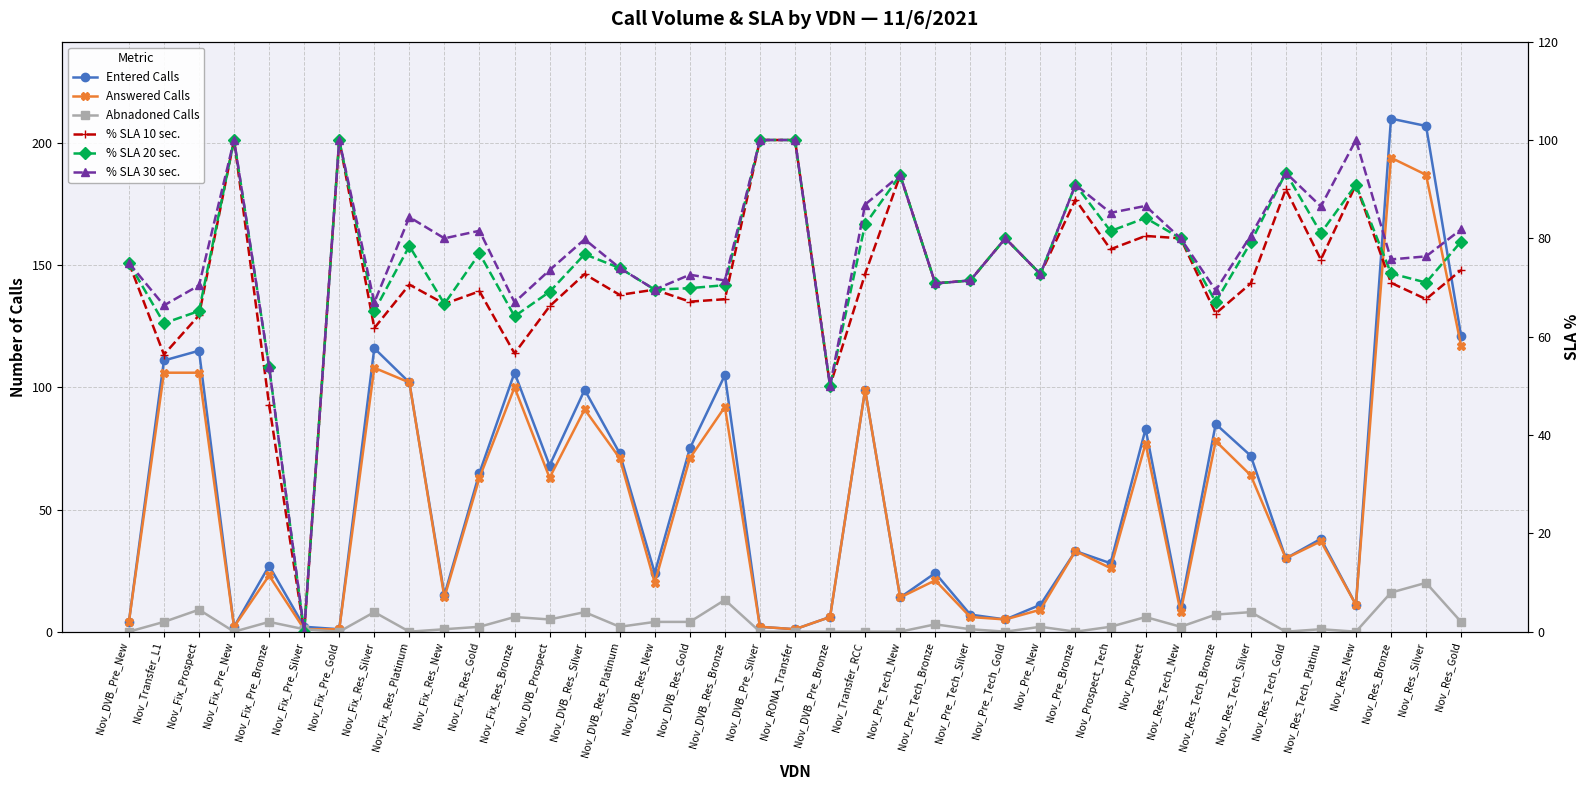

What are all the series names shown in the legend?

Entered Calls, Answered Calls, Abnadoned Calls, % SLA 10 sec., % SLA 20 sec., % SLA 30 sec.